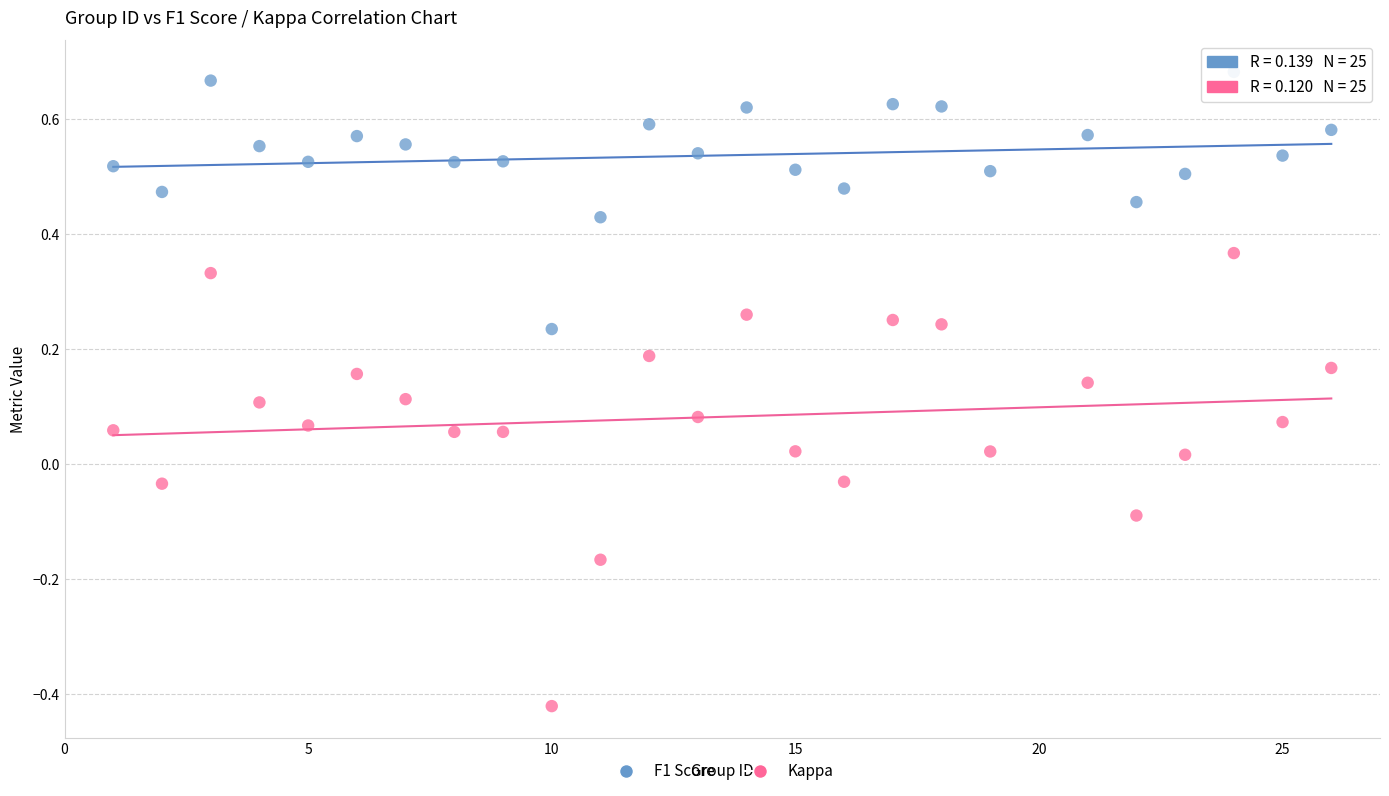

Which series reaches the minimum Y coordinate?

Kappa